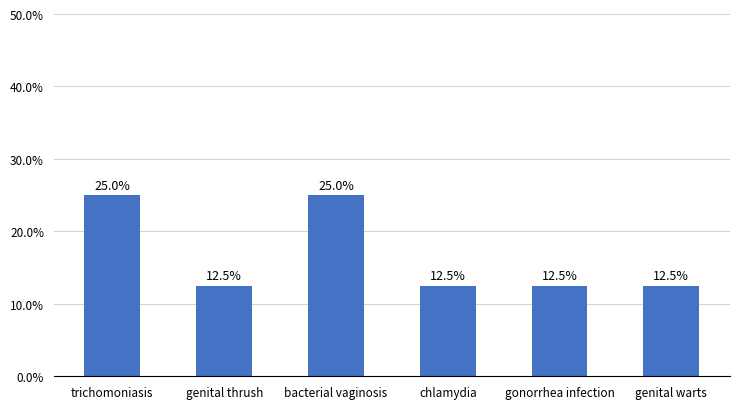

What is the maximum value shown in the chart?

25.0